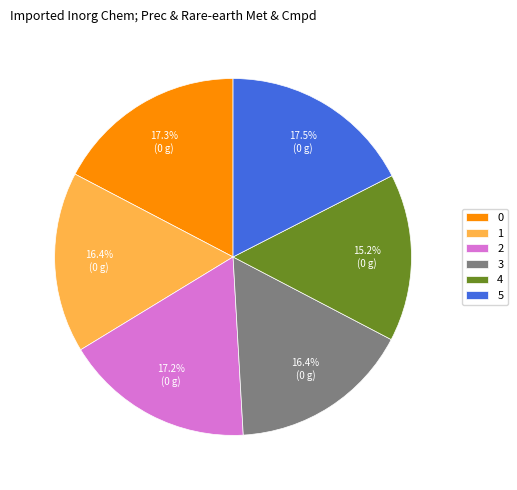

The 4 slice represents 15% of the pie. True or false?

True